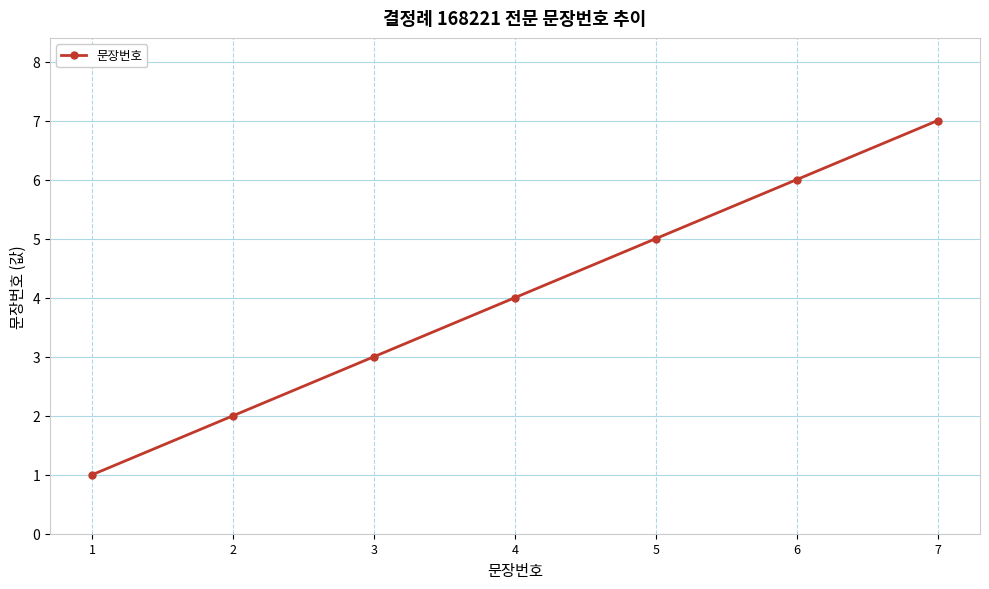

What is the ratio of the value at 6 to the value at 4?

1.5